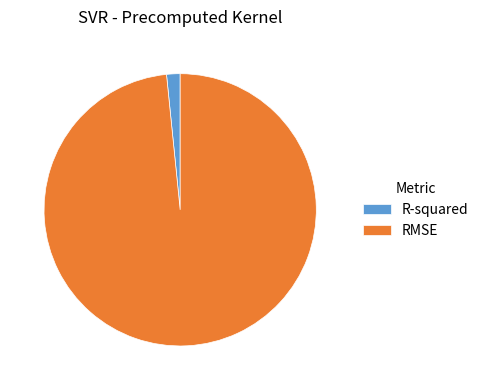

Which slice represents more than half of the pie?

RMSE